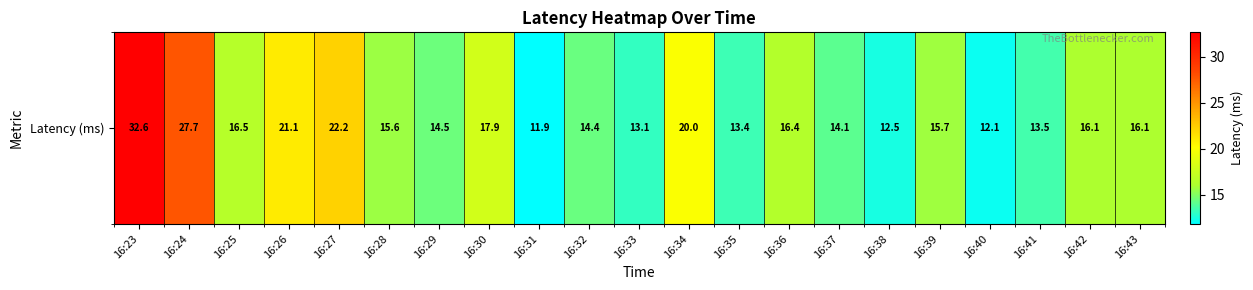

How many data points are above 15?

12